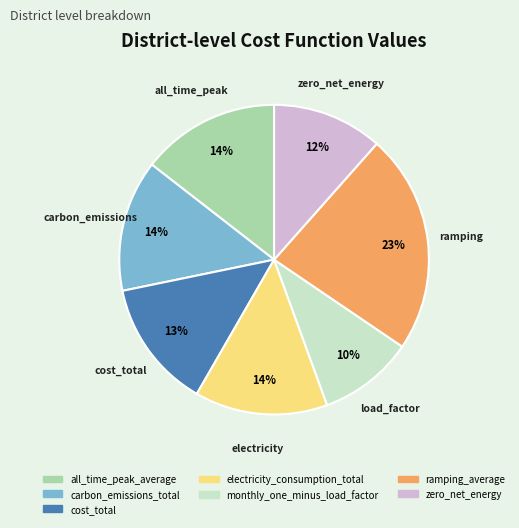

Between electricity_consumption_total and ramping_average, which is larger?

ramping_average